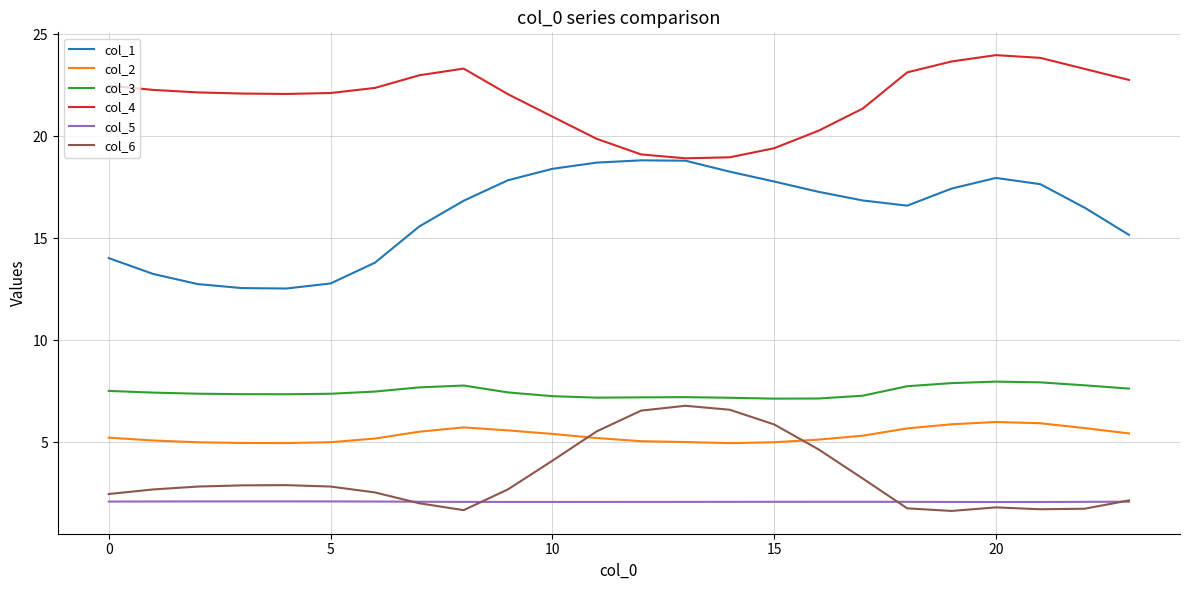

True or false: col_6 and col_1 intersect in this chart.

False